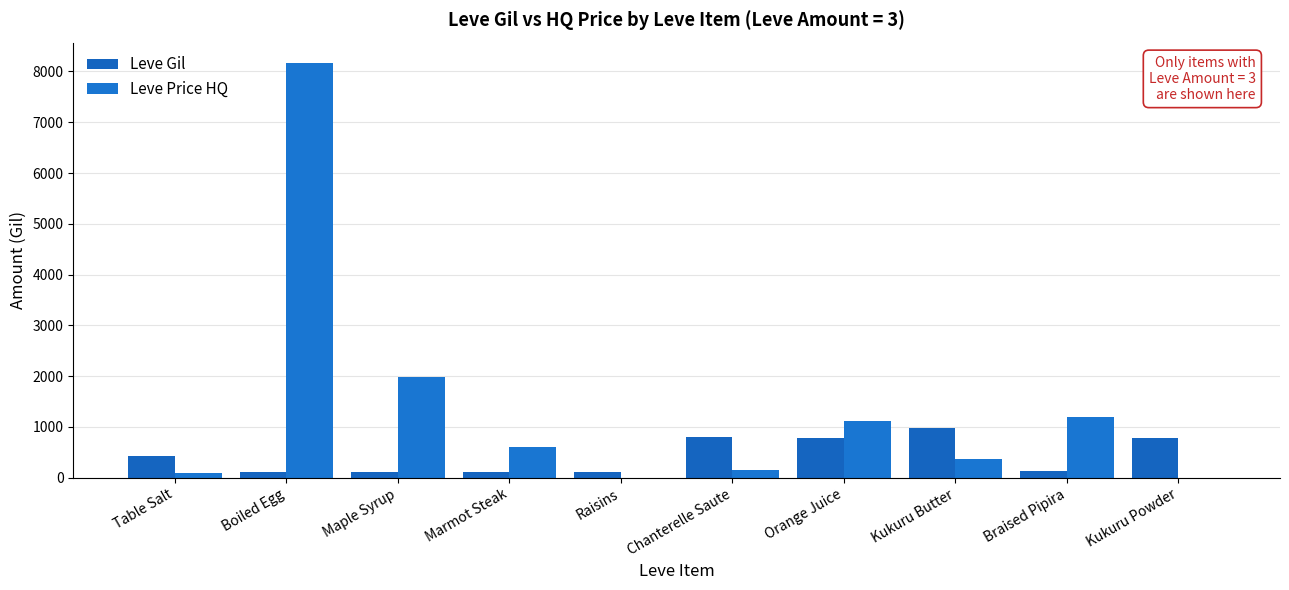

How many distinct data groups are displayed?

2